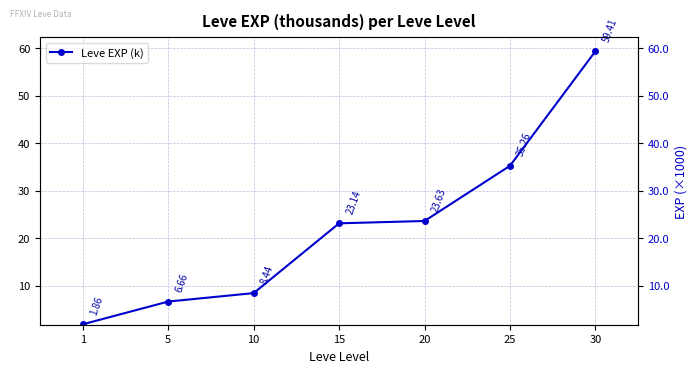

Where does the data first go above 23?

15